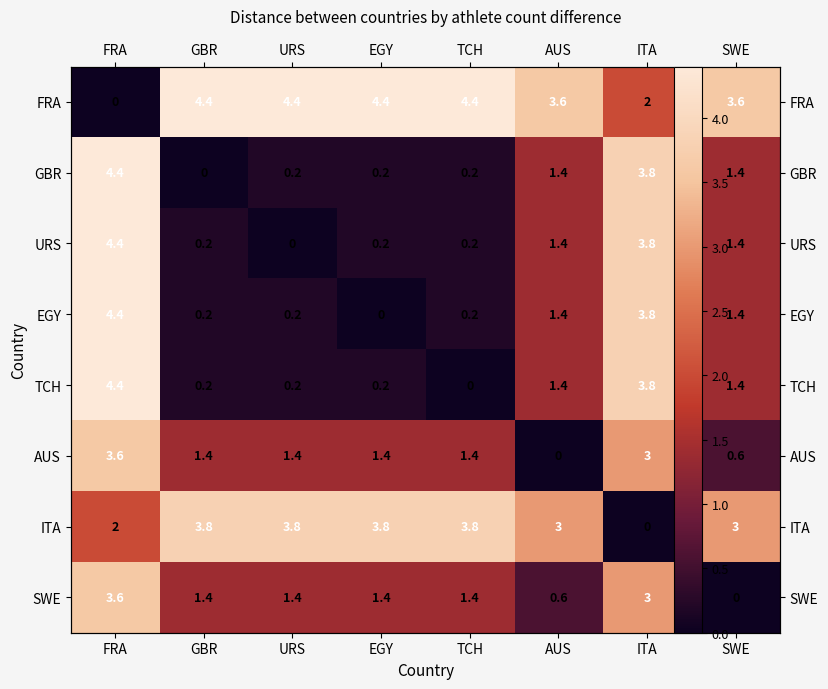

At GBR, list the series in order from largest to smallest.

FRA, ITA, AUS, SWE, URS, EGY, TCH, GBR